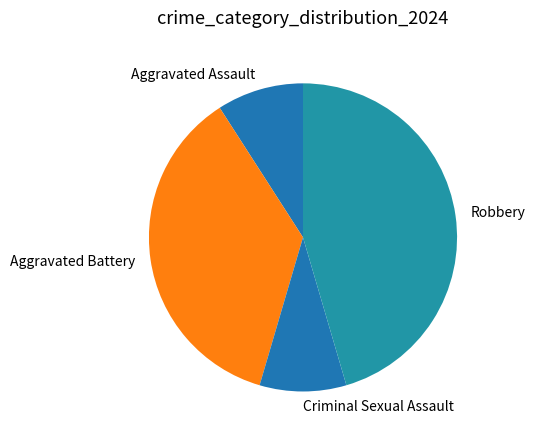

The Criminal Sexual Assault slice represents 20% of the pie. True or false?

False